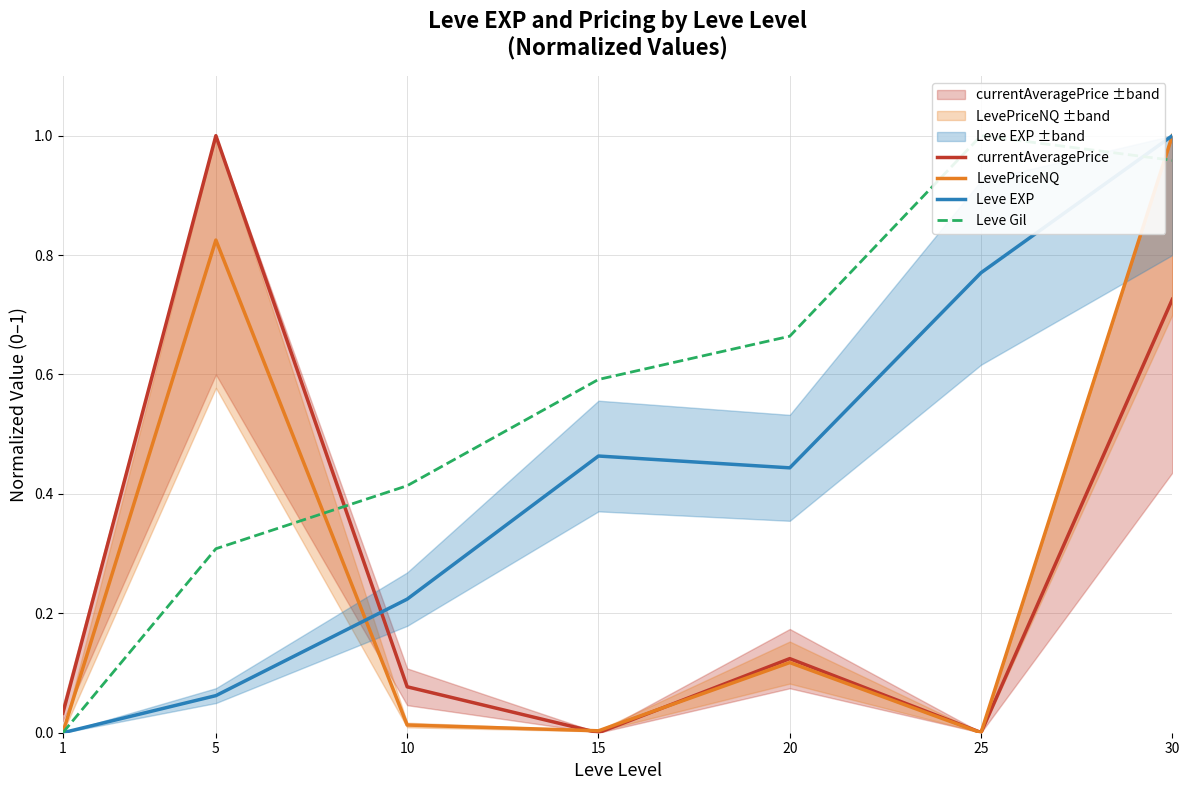

True or false: currentAveragePrice has more than 0 points higher than both neighbors.

True